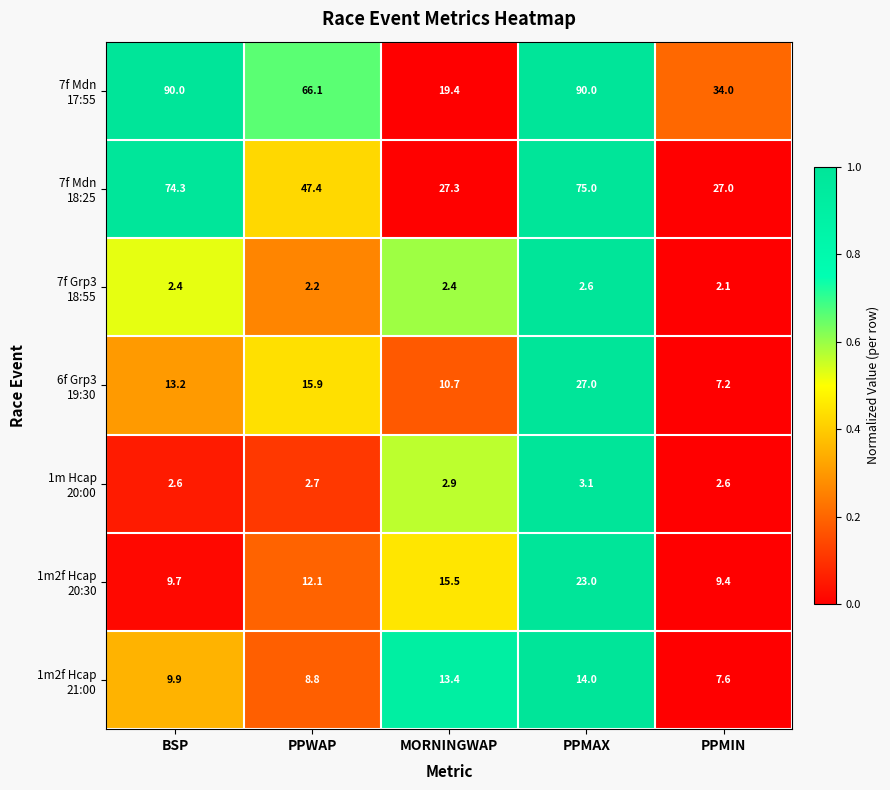

At how many categories does at least one series exceed 15?

5